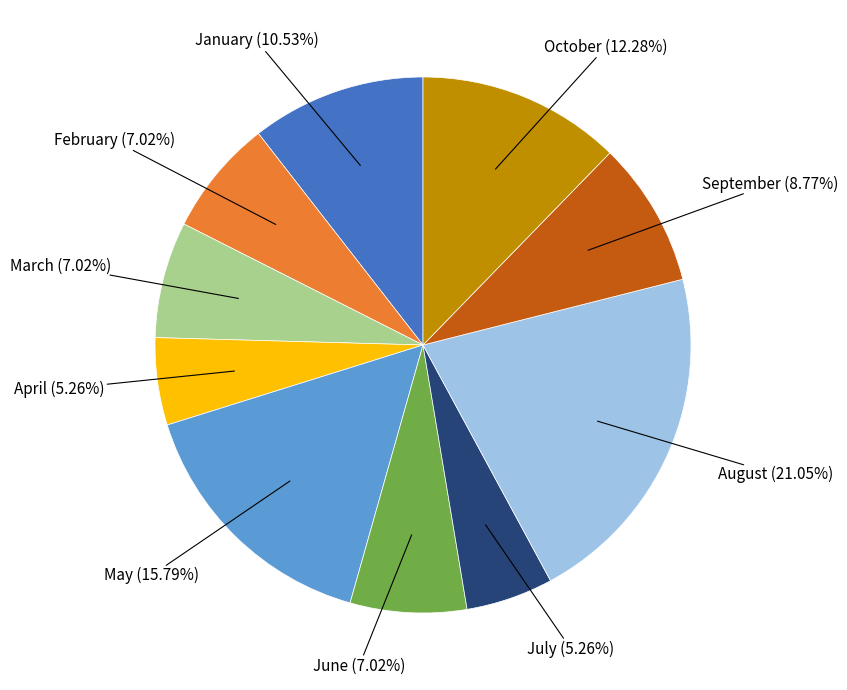

The June slice represents 7% of the pie. True or false?

True